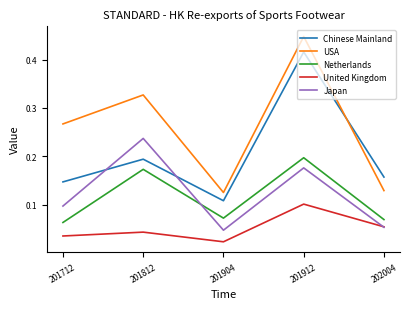

The value of United Kingdom at 201912 is 0.1. True or false?

True